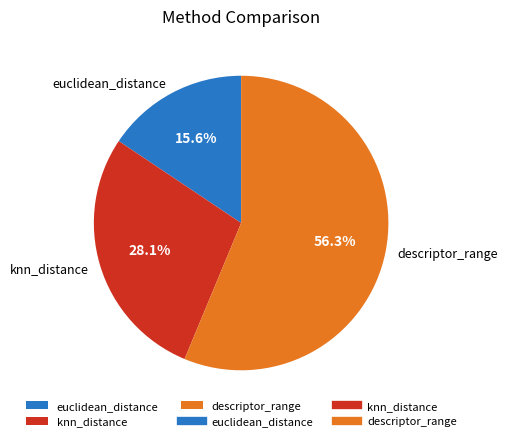

Which category has the smallest portion of the pie?

euclidean_distance